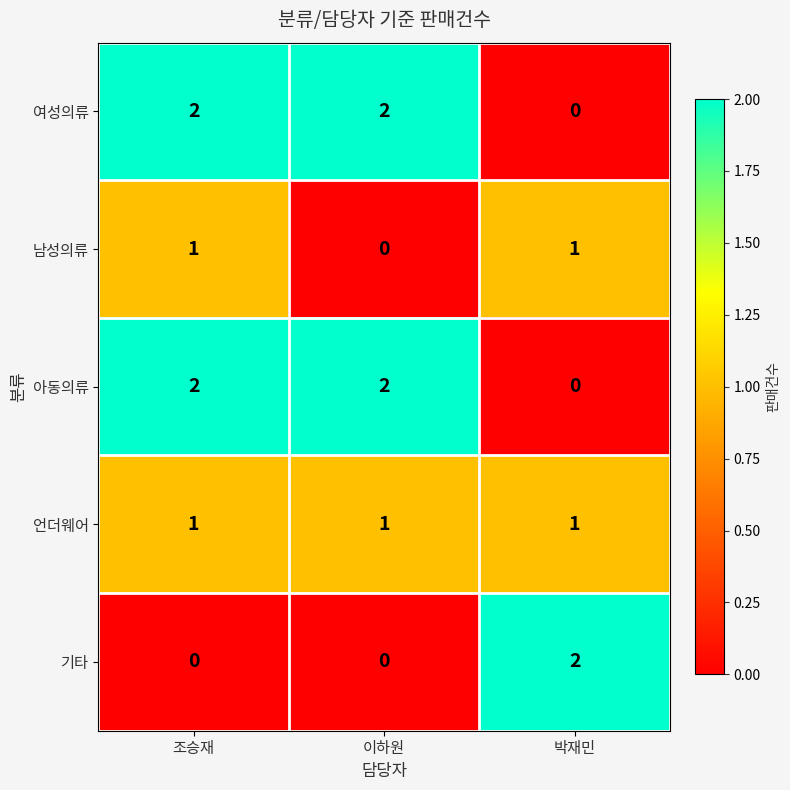

Is the value of 남성의류 at 박재민 greater than the value of 여성의류 at 이하원?

No